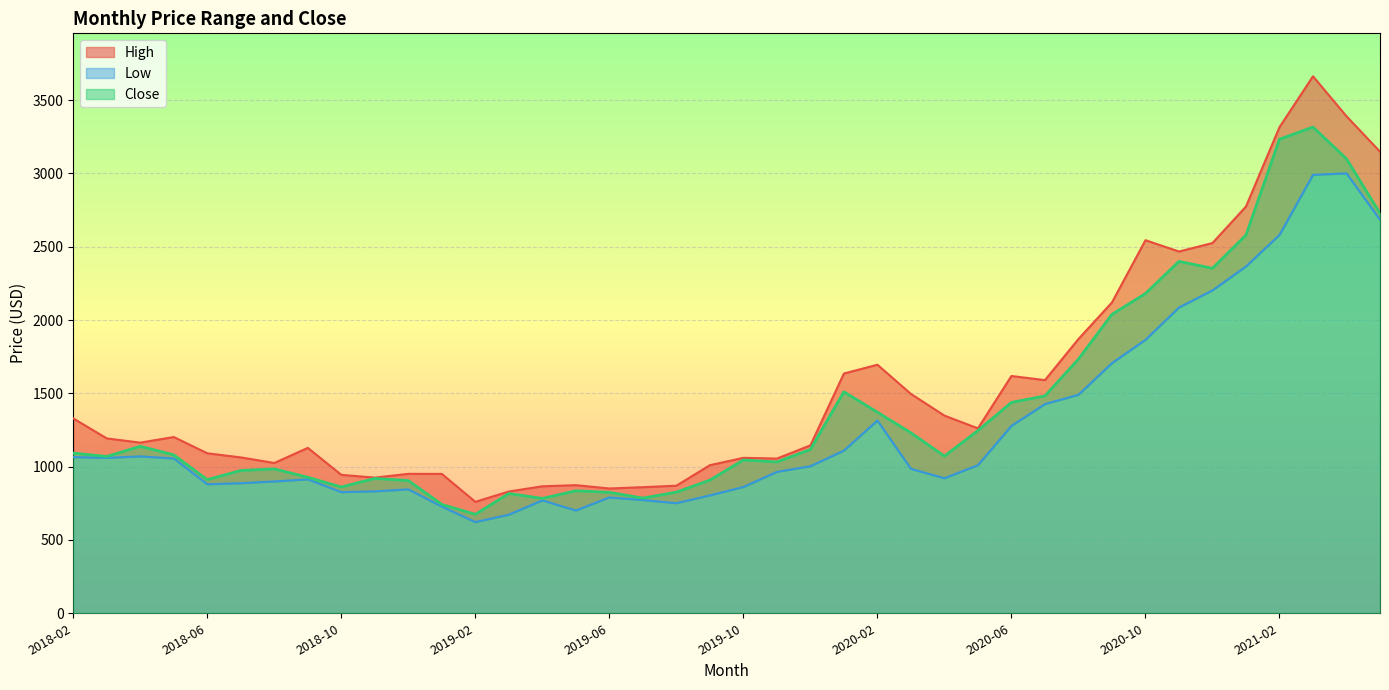

What is the difference between the second highest and minimum values in the High series?

2629.4